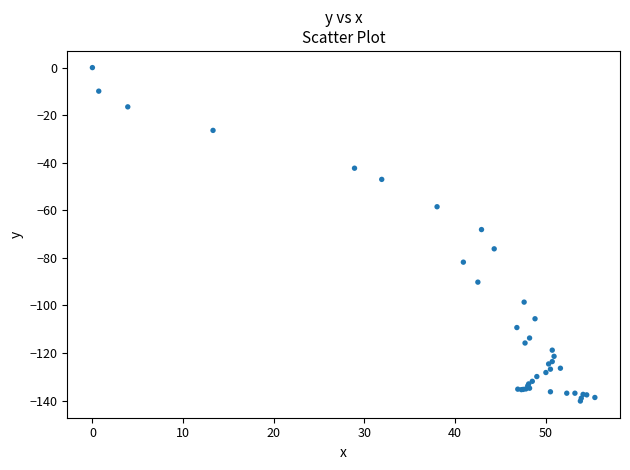

What Y value in the scatter plot is closest to -70?

-68.1